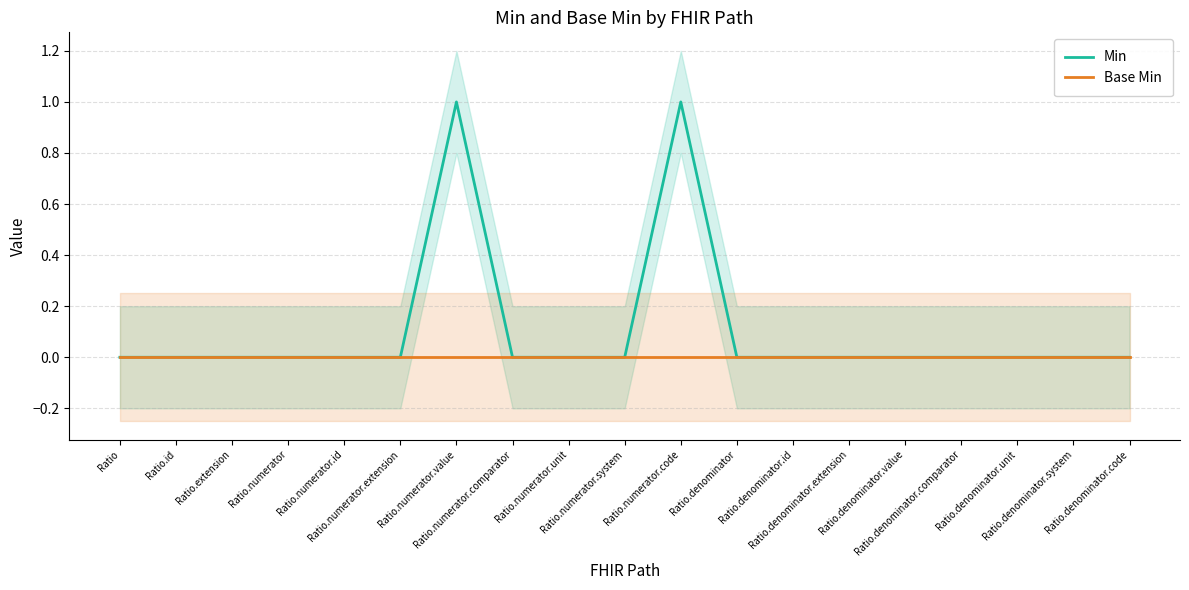

How many series are shown in this chart?

2